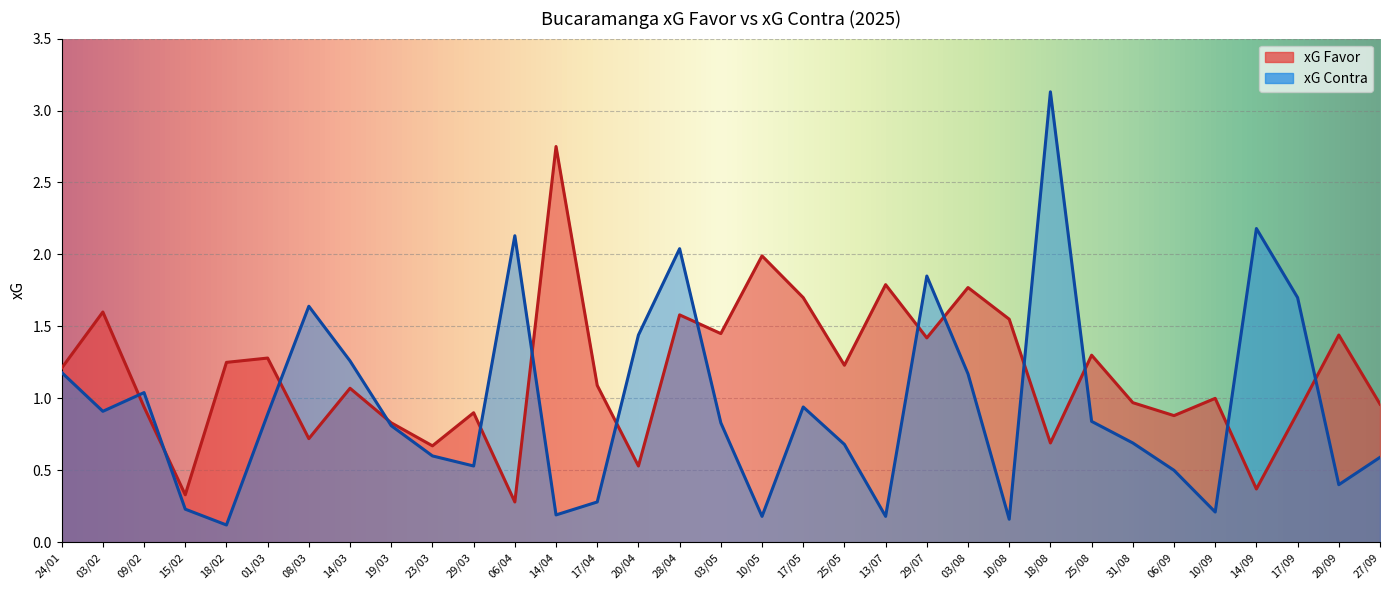

True or false: xG Contra has a value of 2.1 at 06/04.

True